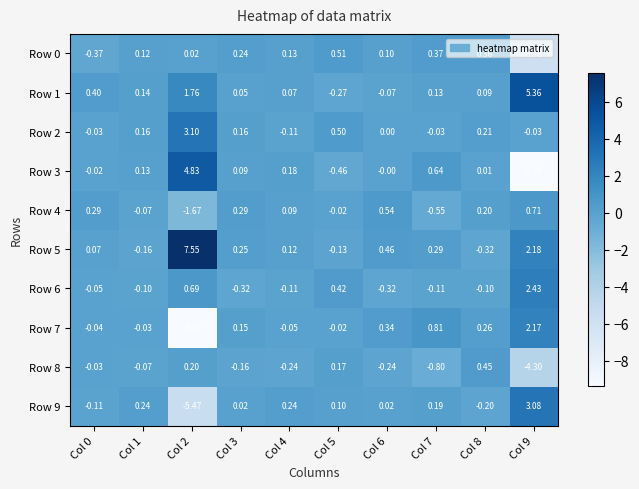

What is the smallest value displayed?

-9.4